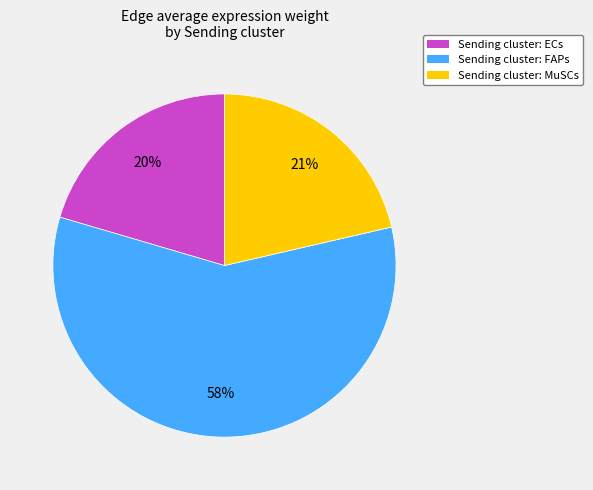

To the nearest percent, what is the average slice percentage?

33%